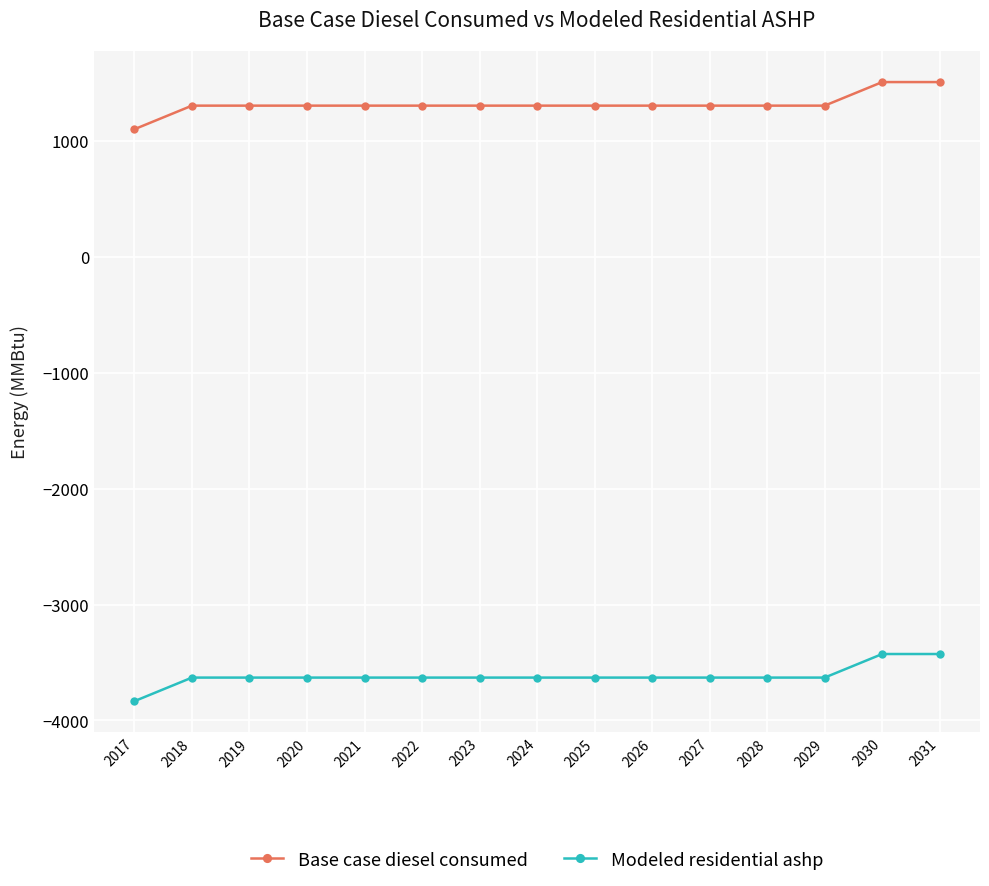

Reading left to right, list all the values displayed in this chart.

Base case diesel consumed: 2017=1101.6	2018=1305.0	2019=1305.0	2020=1305.0	2021=1305.0	2022=1305.0	2023=1305.0	2024=1305.0	2025=1305.0	2026=1305.0	2027=1305.0	2028=1305.0	2029=1305.0	2030=1508.4	2031=1508.4
Modeled residential ashp: 2017=-3833.7	2018=-3630.2	2019=-3630.2	2020=-3630.2	2021=-3630.2	2022=-3630.2	2023=-3630.2	2024=-3630.2	2025=-3630.2	2026=-3630.2	2027=-3630.2	2028=-3630.2	2029=-3630.2	2030=-3426.8	2031=-3426.8